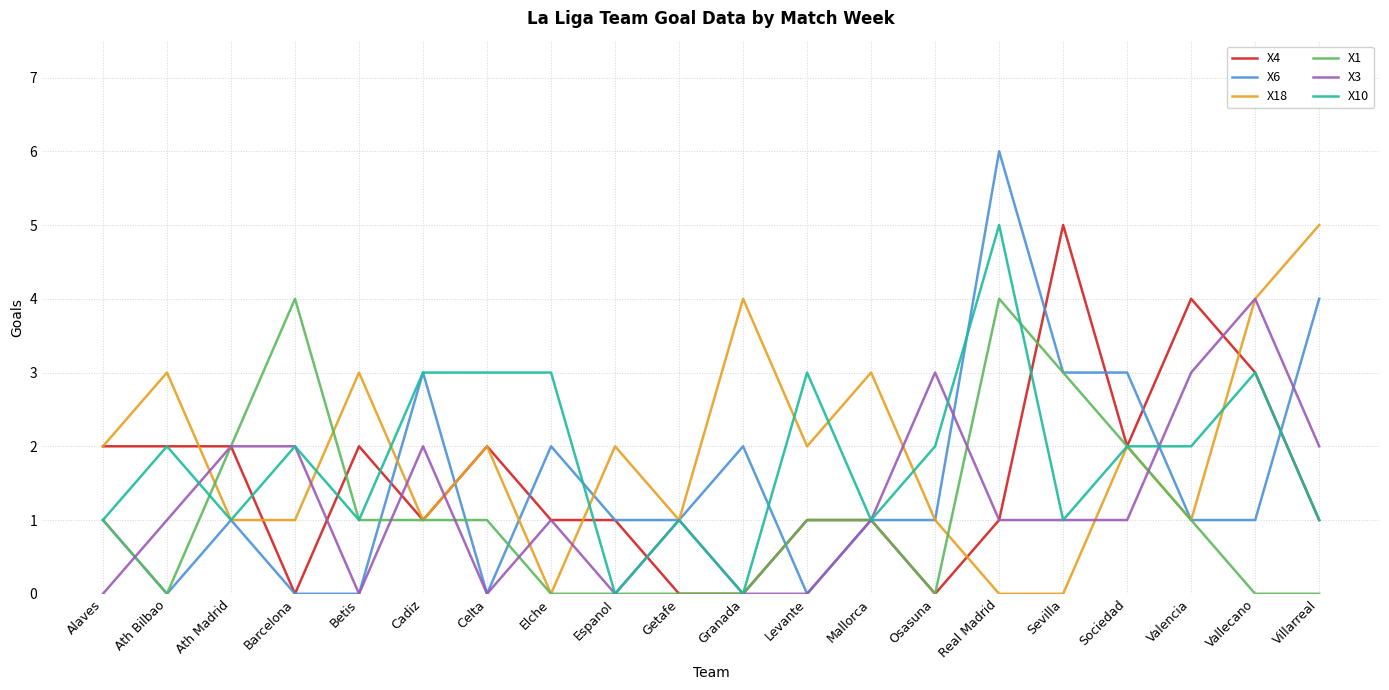

True or false: X18 and X4 cross at least once.

True